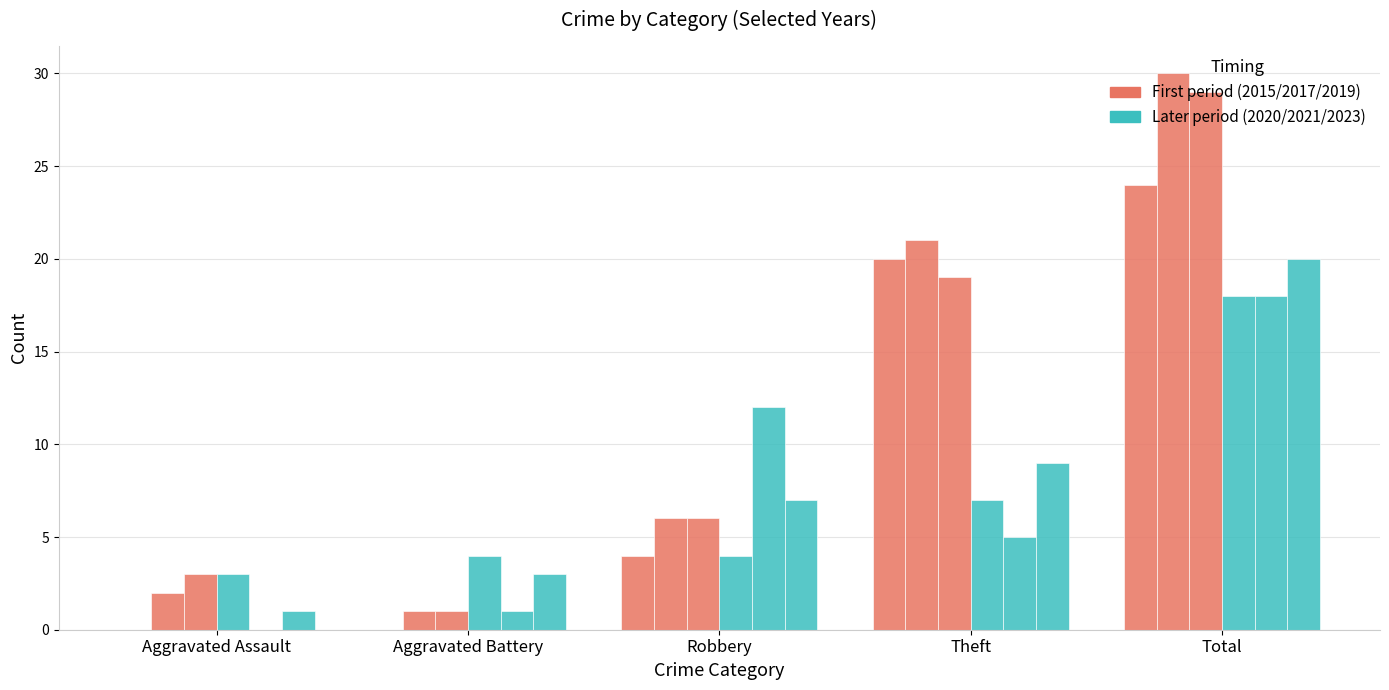

Count the number of data series in this chart.

6